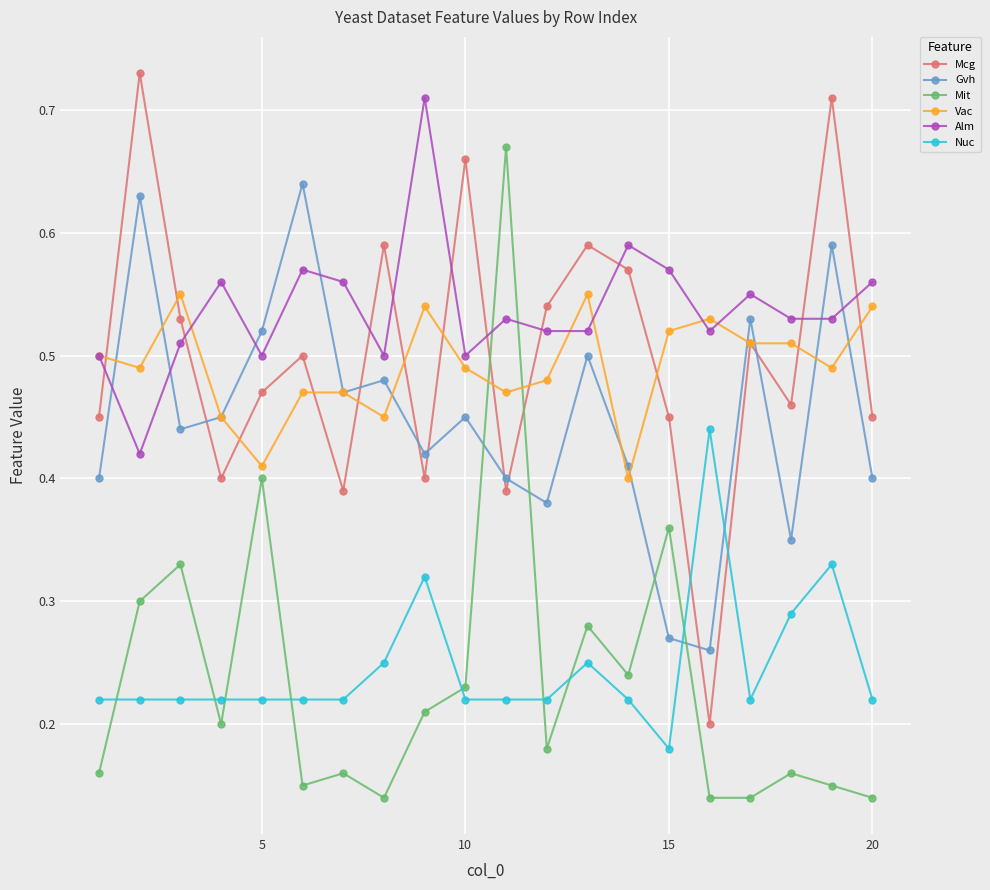

Which series has the largest total across all categories?

Alm